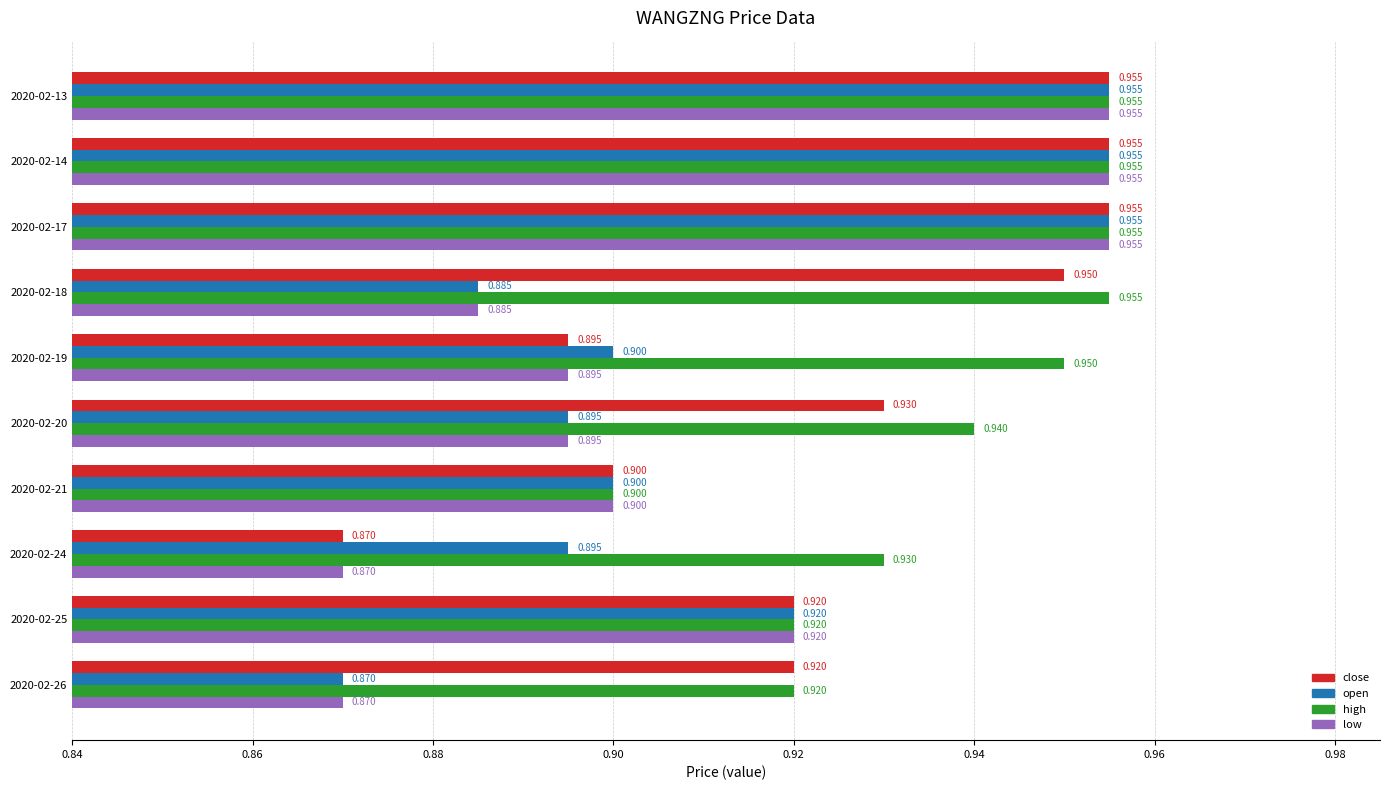

Is the value of low at 2020-02-18 greater than the value of close at 2020-02-21?

No